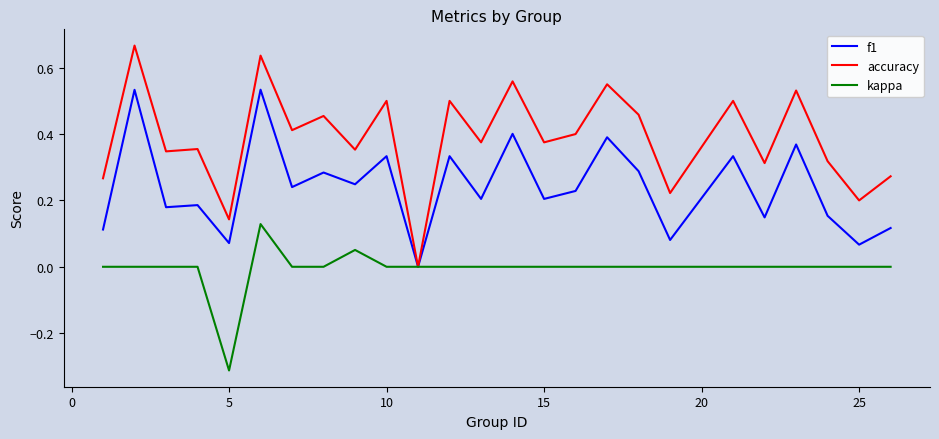

Which series has the widest spread of values?

accuracy